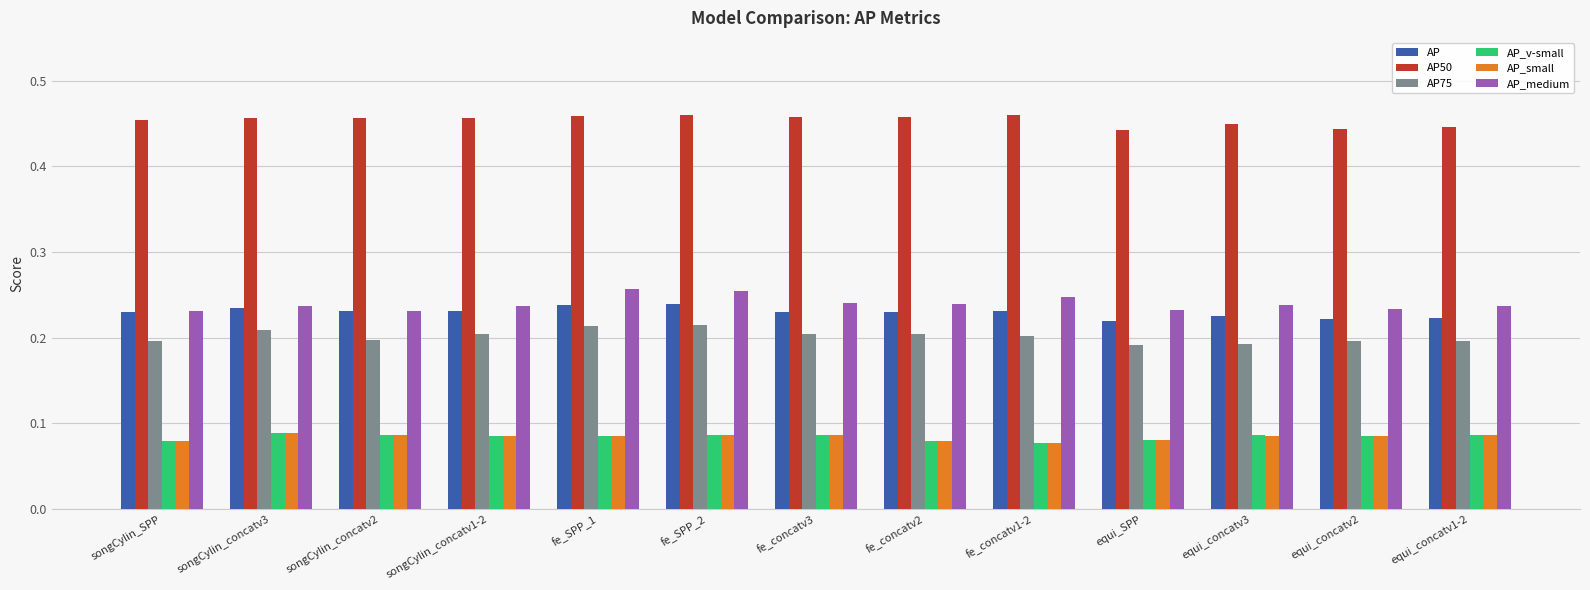

Is it true that AP equals 0.2 at songCylin_concatv1-2?

True